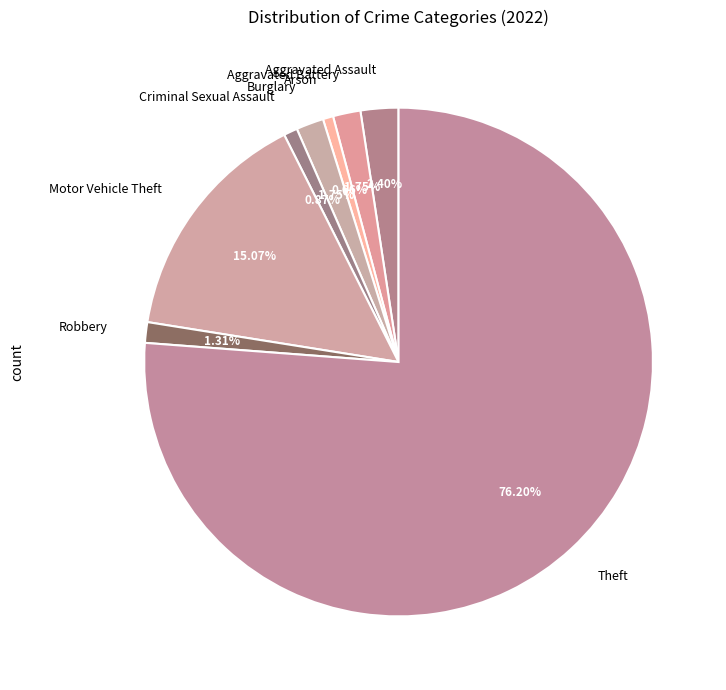

What is the total percentage of Arson and Theft?

76.9%